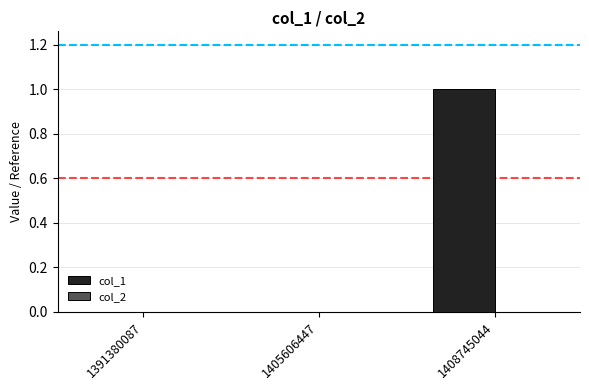

Reading left to right, list all the values displayed in this chart.

1391380087=0	1405606447=0	1408745044=1